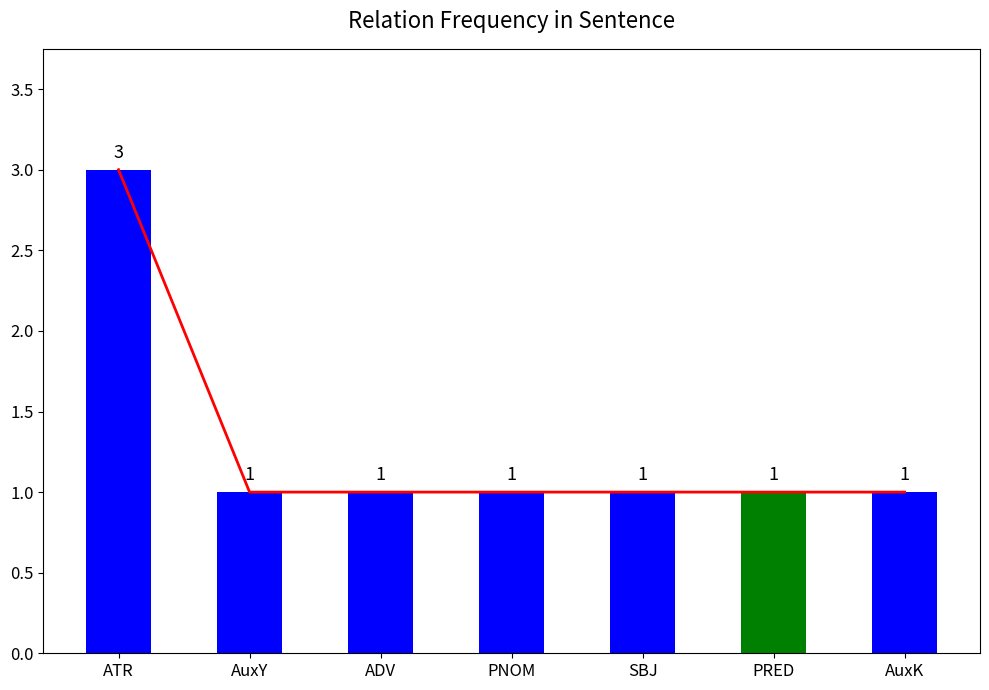

What is the average value?

1